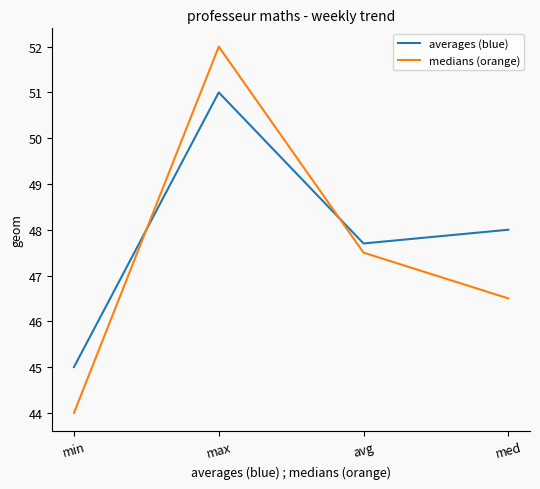

What position from the right is min?

4